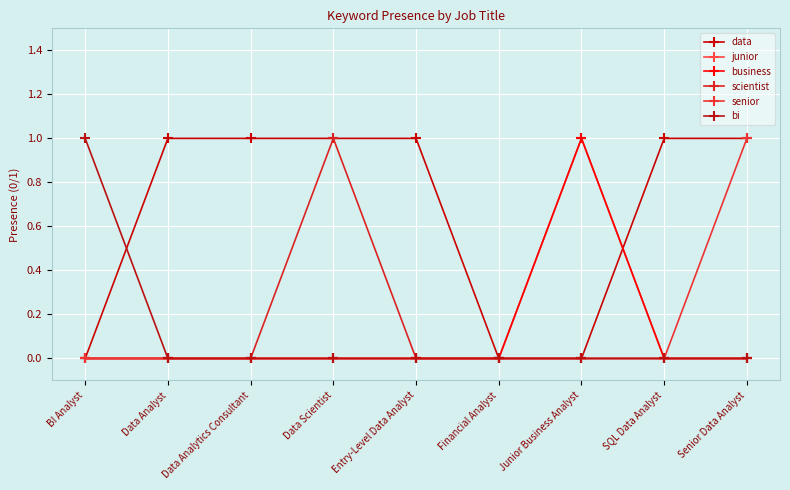

List the series in order of their peak value, lowest first.

data, junior, business, scientist, senior, bi